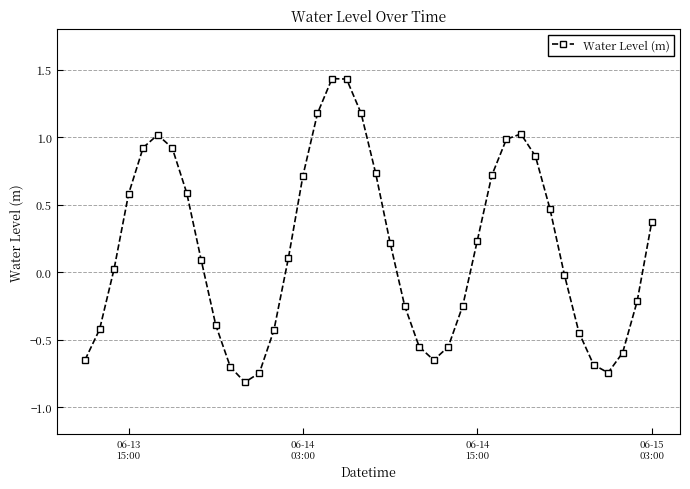

What is the difference between the maximum and minimum values?

2.2